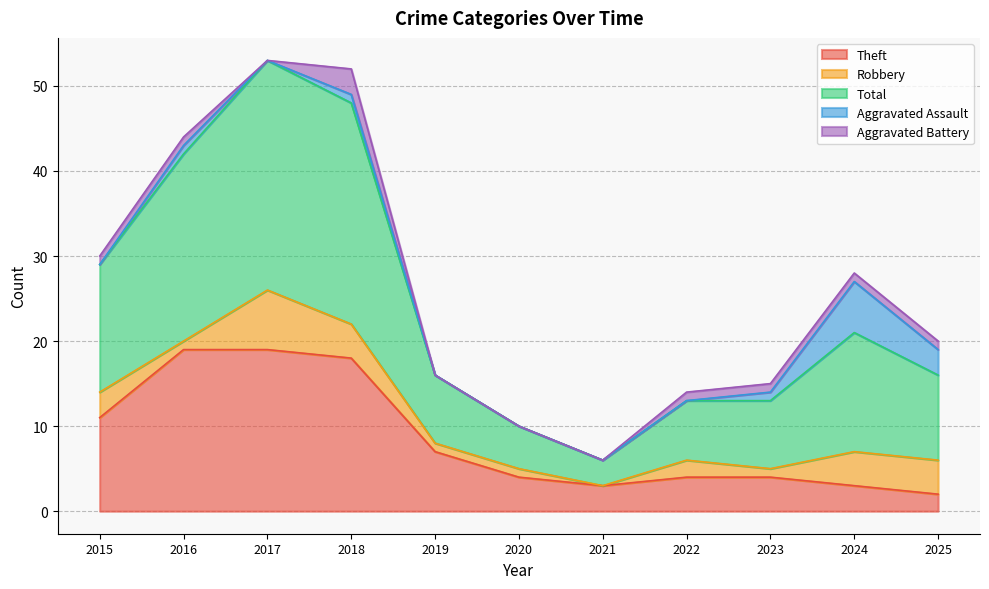

Between 2019 and 2022, which is larger?

2019